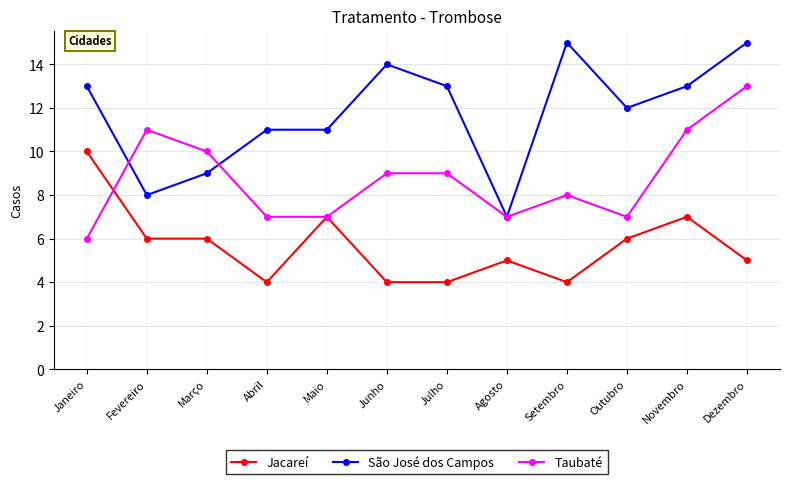

Read the São José dos Campos value at Fevereiro.

8